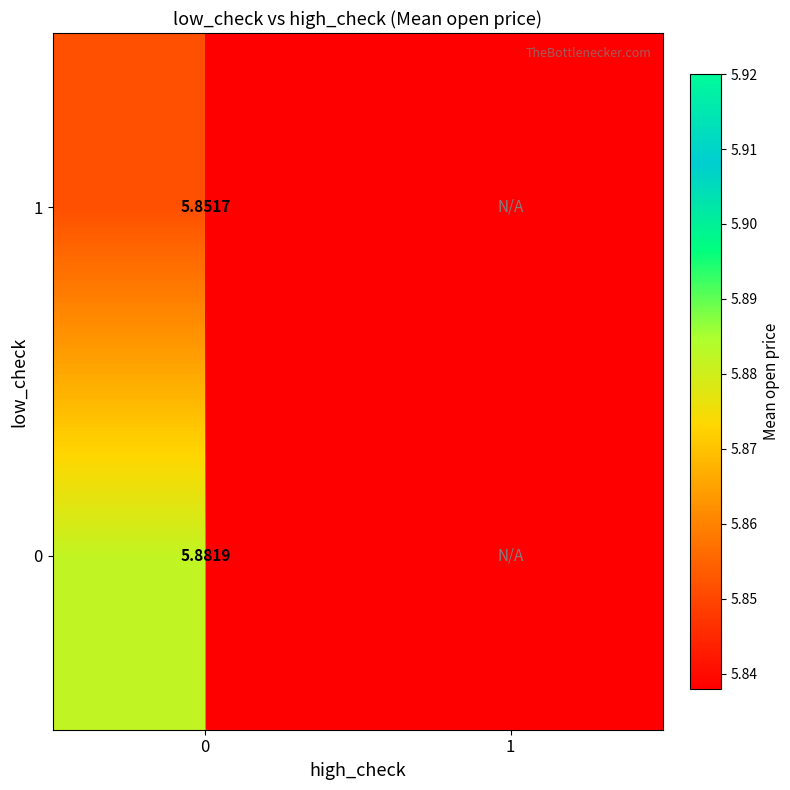

Is the value of 0 at 0 greater than the value of 1 at 0?

Yes